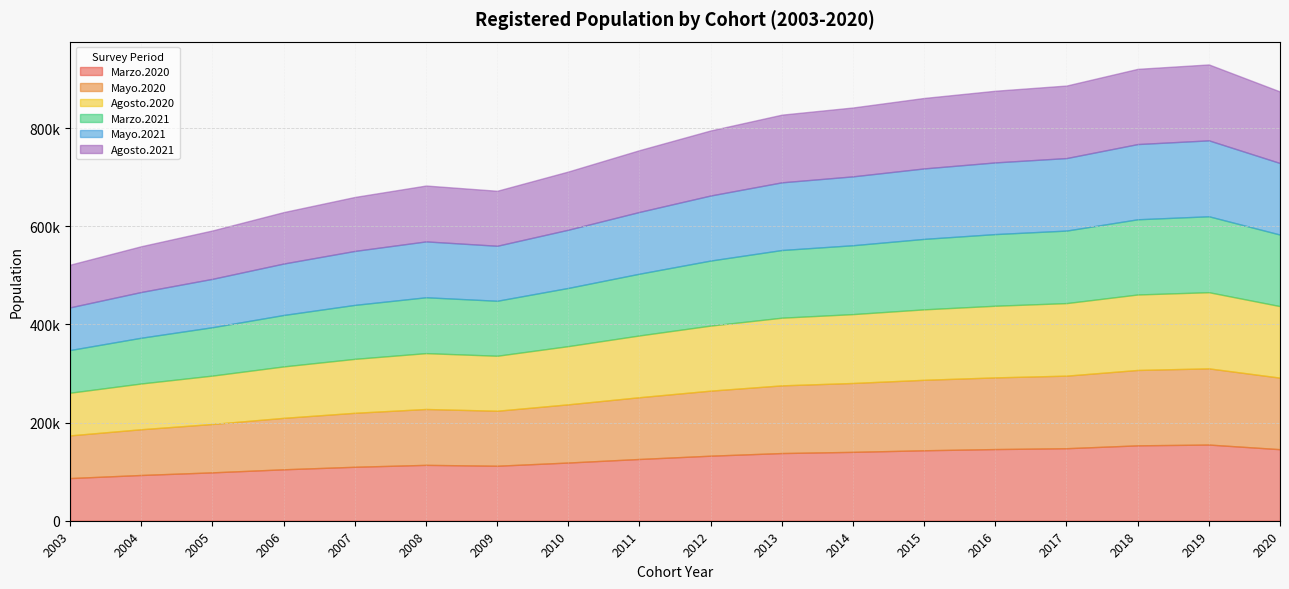

What is the total value across all series at 2013?

827256